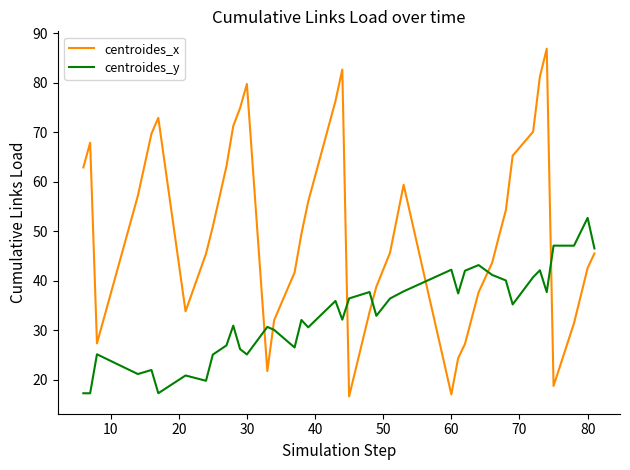

What is the greatest value displayed?

86.9